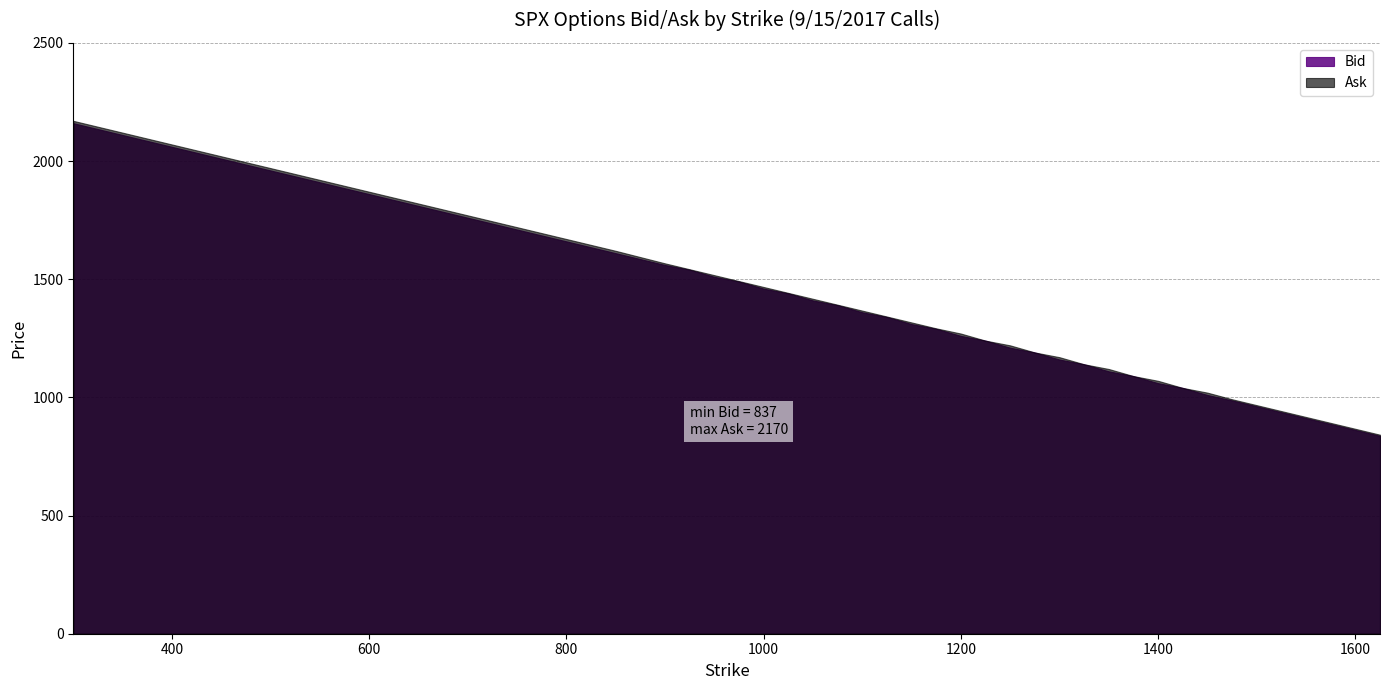

What is the difference between the maximum and minimum values in the Bid series?

1323